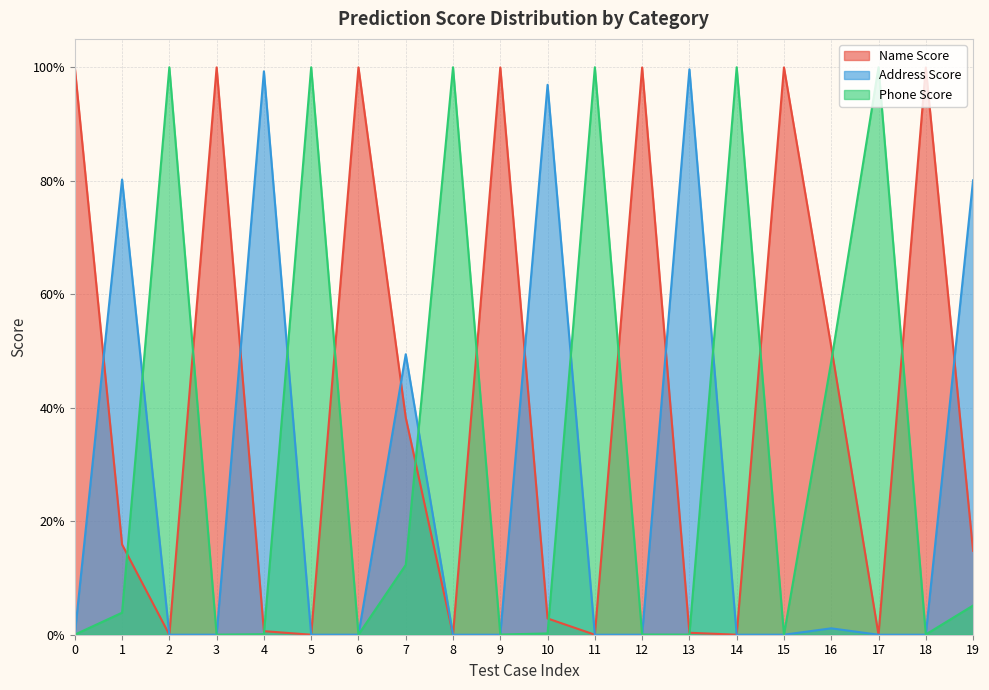

Reading left to right, what are all the values shown in this chart?

Name Score: 0=1.0	1=0.2	2=0.0	3=1.0	4=0.0	5=0.0	6=1.0	7=0.4	8=0.0	9=1.0	10=0.0	11=0.0	12=1.0	13=0.0	14=0.0	15=1.0	16=0.5	17=0.0	18=1.0	19=0.1
Address Score: 0=0.0	1=0.8	2=0.0	3=0.0	4=1.0	5=0.0	6=0.0	7=0.5	8=0.0	9=0.0	10=1.0	11=0.0	12=0.0	13=1.0	14=0.0	15=0.0	16=0.0	17=0.0	18=0.0	19=0.8
Phone Score: 0=0.0	1=0.0	2=1.0	3=0.0	4=0.0	5=1.0	6=0.0	7=0.1	8=1.0	9=0.0	10=0.0	11=1.0	12=0.0	13=0.0	14=1.0	15=0.0	16=0.5	17=1.0	18=0.0	19=0.1